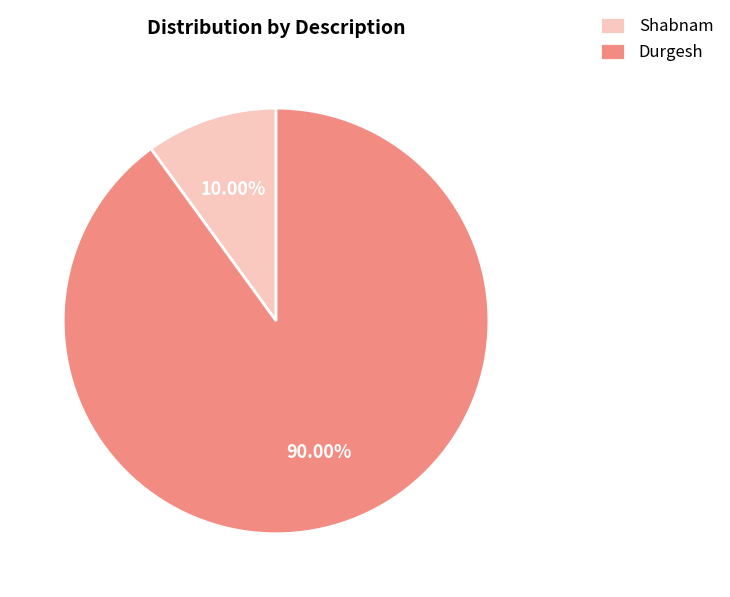

Is Durgesh the majority of the pie?

Yes